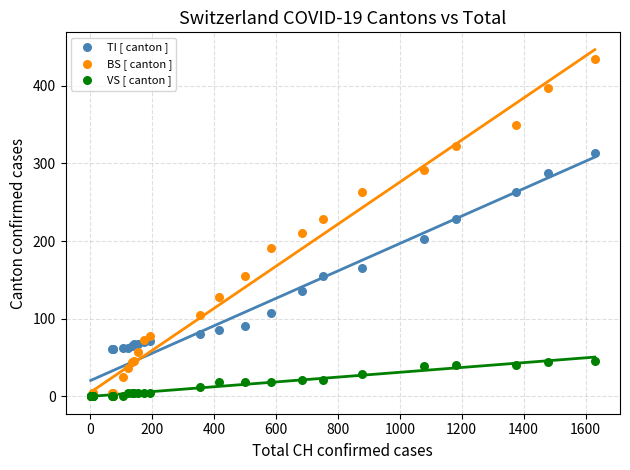

Which series contains the highest Y value?

BS [ canton ]